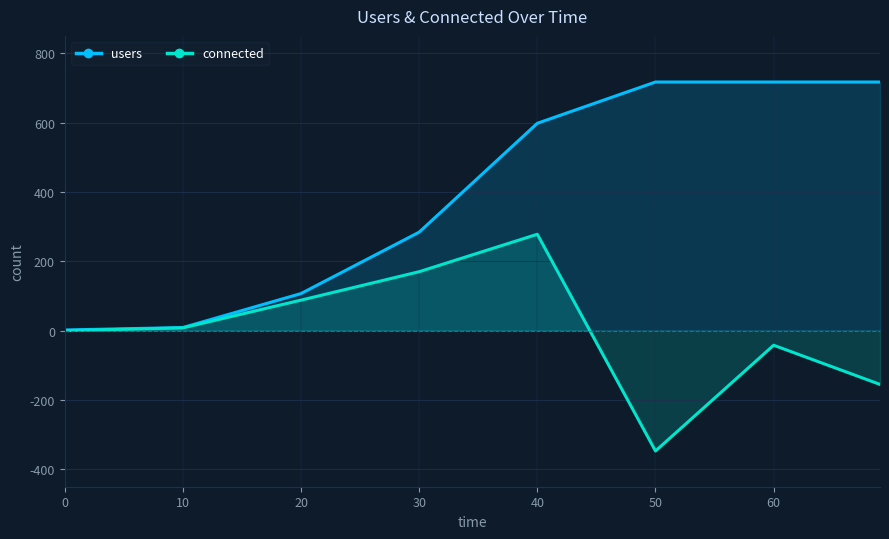

Between 30 and 20, which is larger?

30